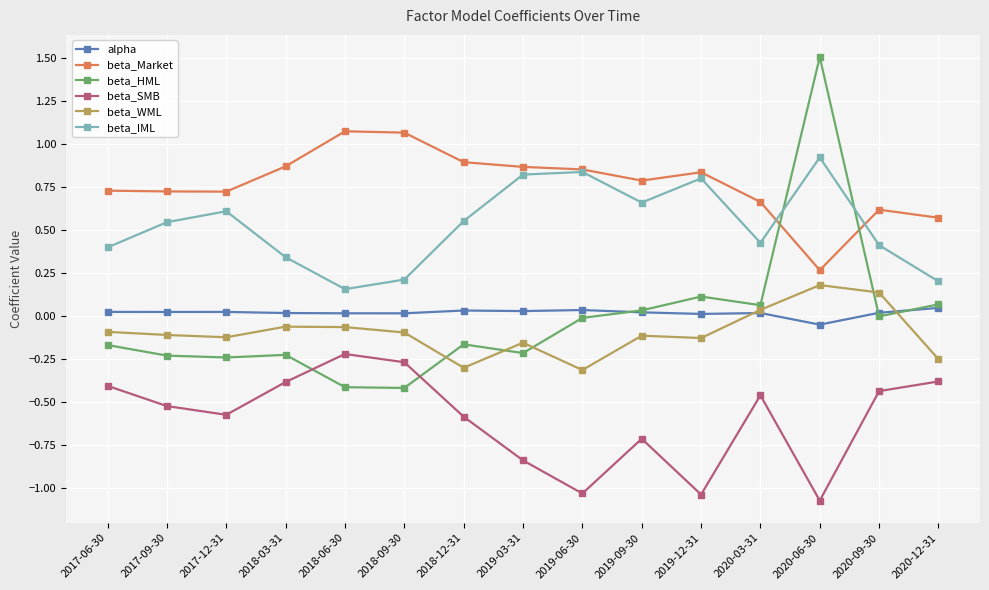

Which series has the largest total across all categories?

beta_Market